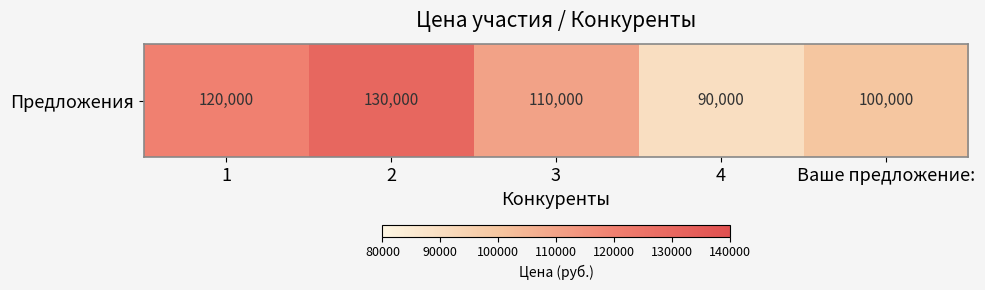

Count the number of data series in this chart.

1